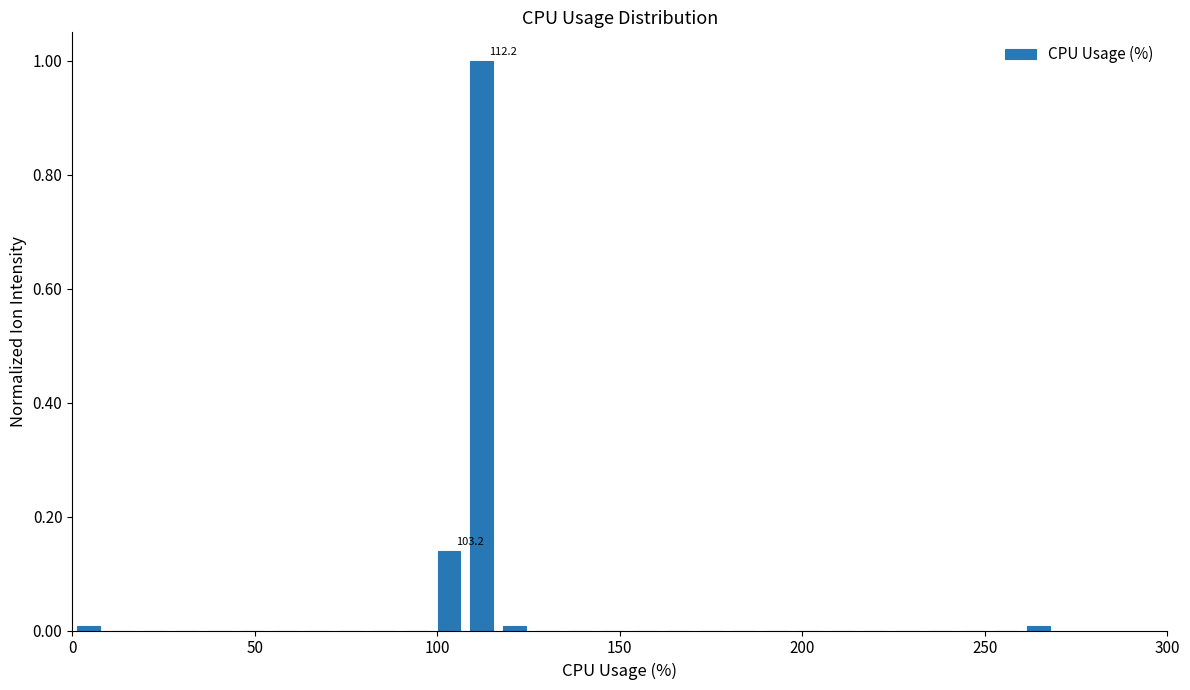

Around what value on the x-axis is the tallest bar? Give the approximate position of its centre, as read against the axis.

110